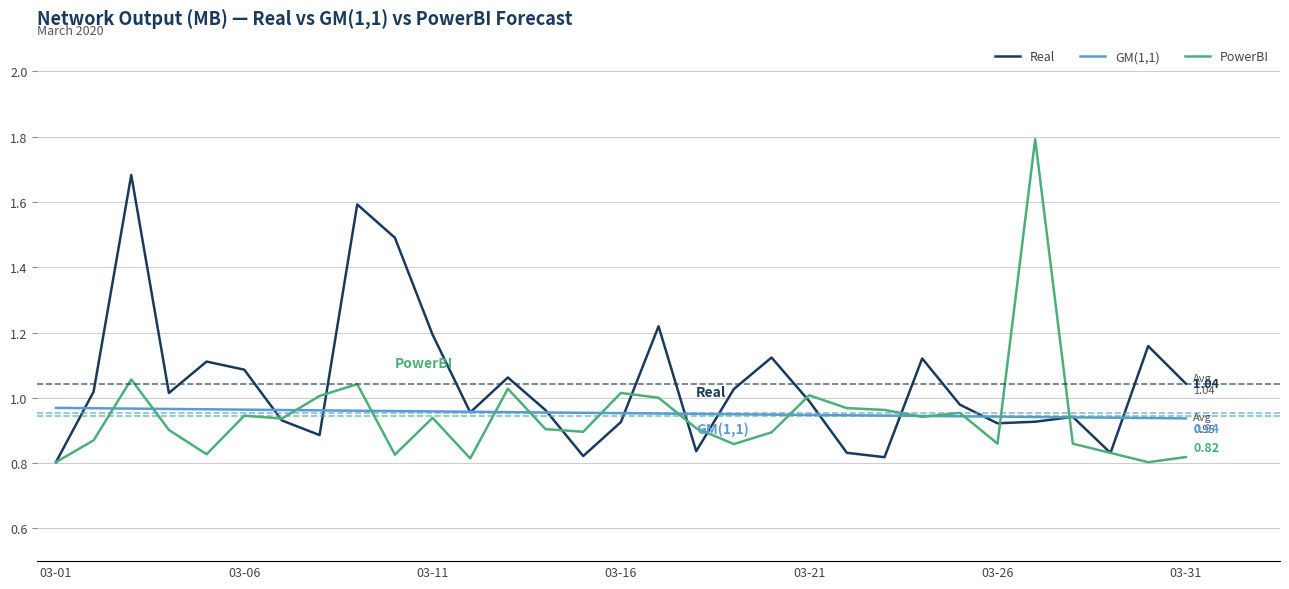

Which series has the largest range (max minus min)?

PowerBI